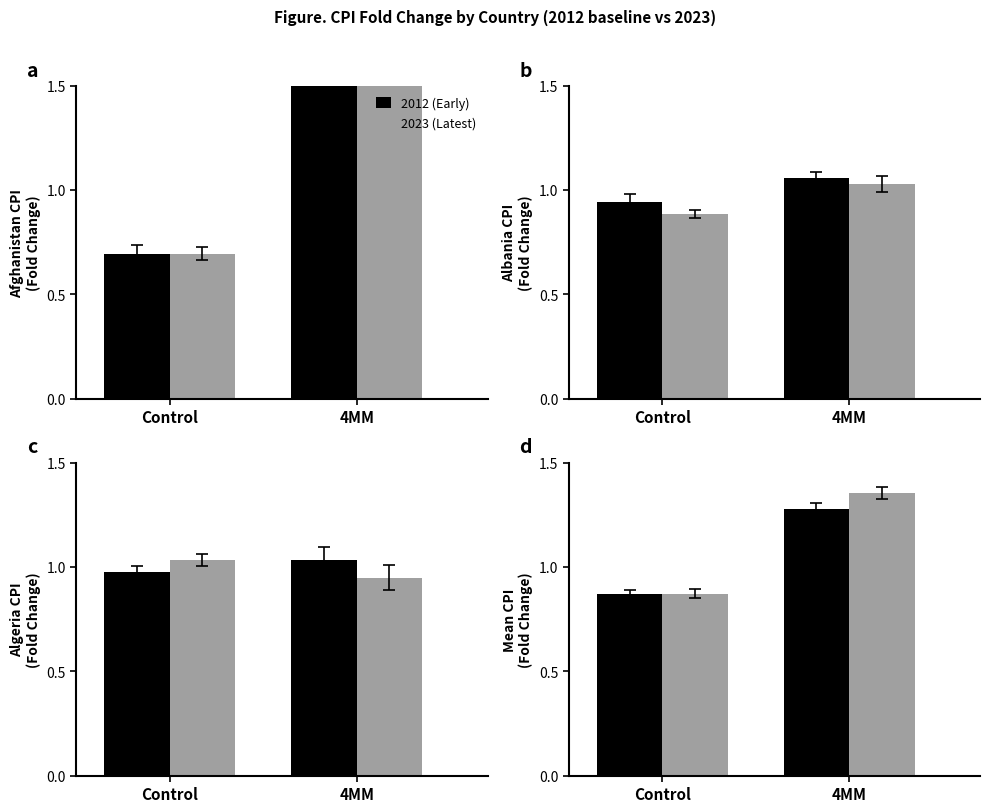

What is the label of the 1st bar from the left?

Control